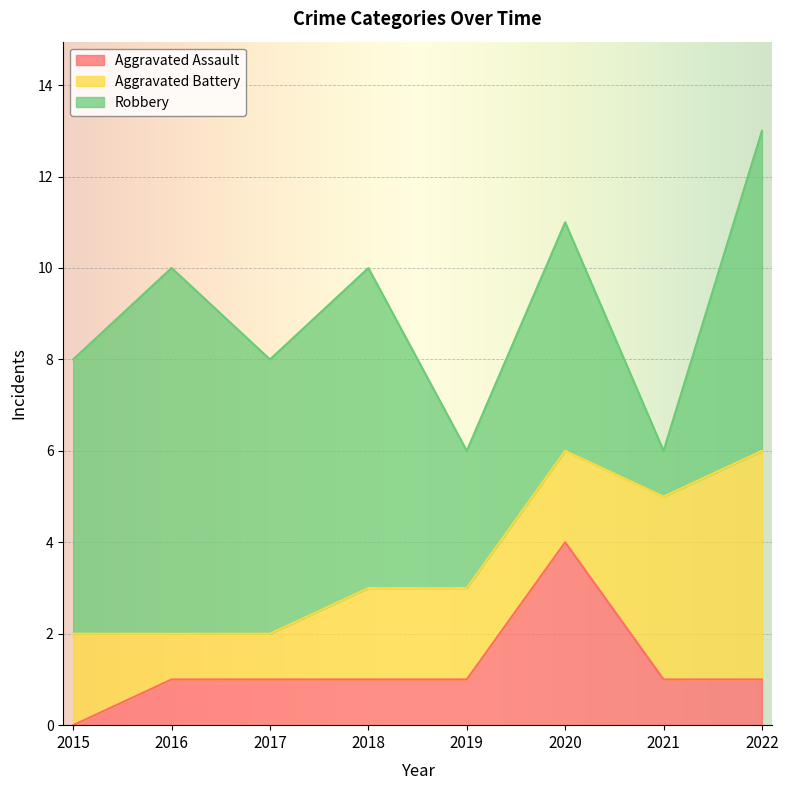

How many values in the Aggravated Assault series are below 1?

1